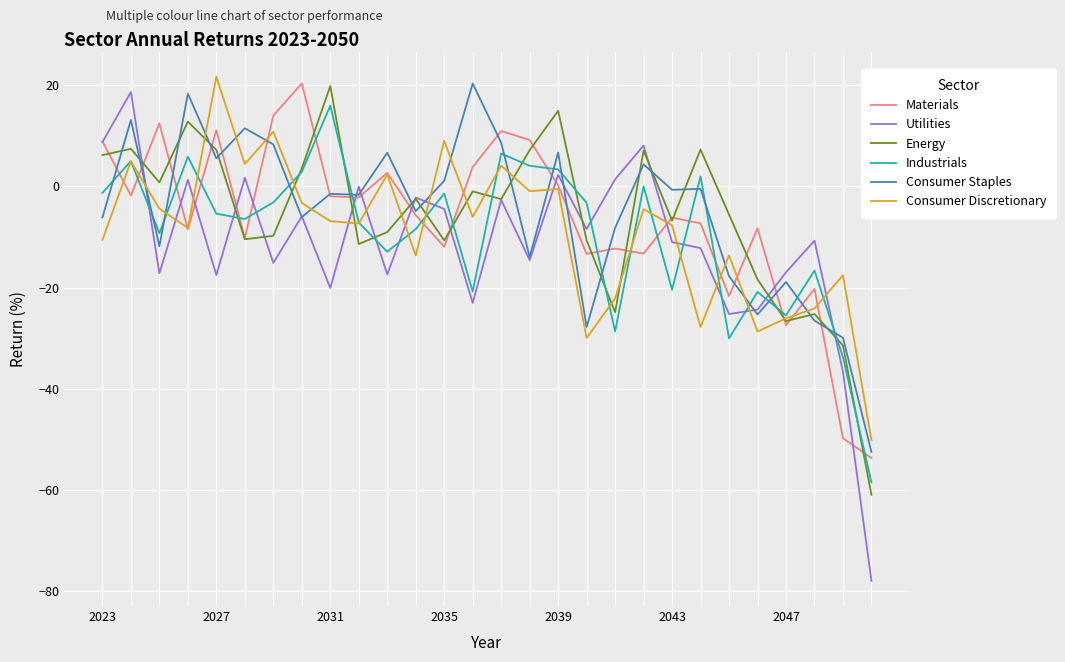

True or false: Industrials and Materials cross at least once.

True